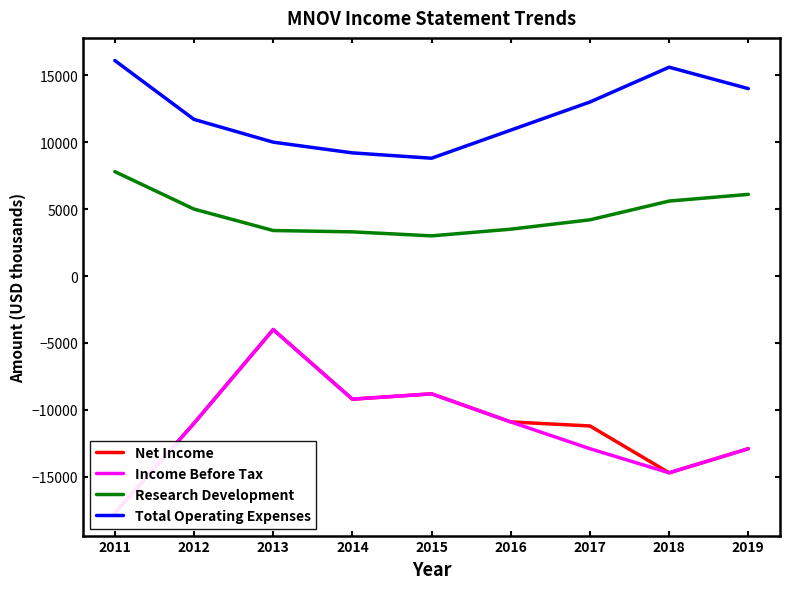

What are all the series names shown in the legend?

Net Income, Income Before Tax, Research Development, Total Operating Expenses